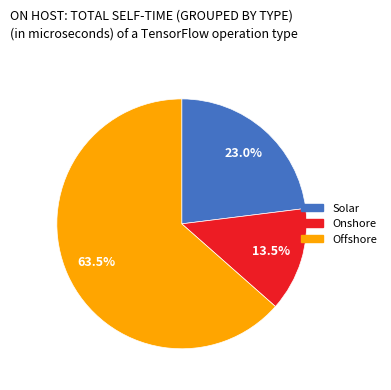

To the nearest percent, what portion does Solar represent?

23%